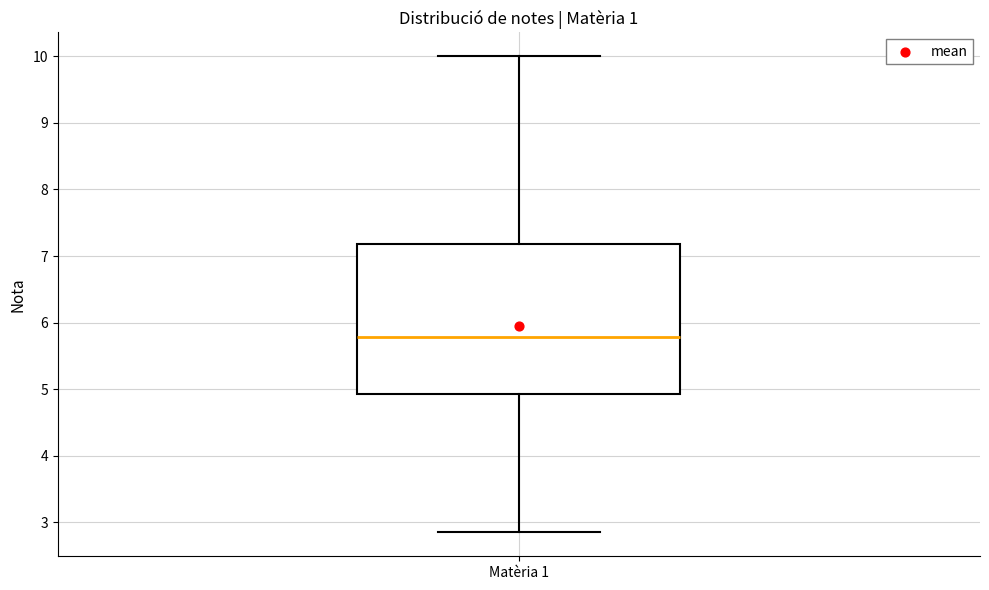

Transcribe this box plot: give where the median line is, the range the box spans, and where the two whiskers end, as read against the y-axis. The values are not printed on the chart, so give them approximately, as read against the axis.

median 5.8, box 4.9 to 7.2, whiskers 2.9 to 10.0